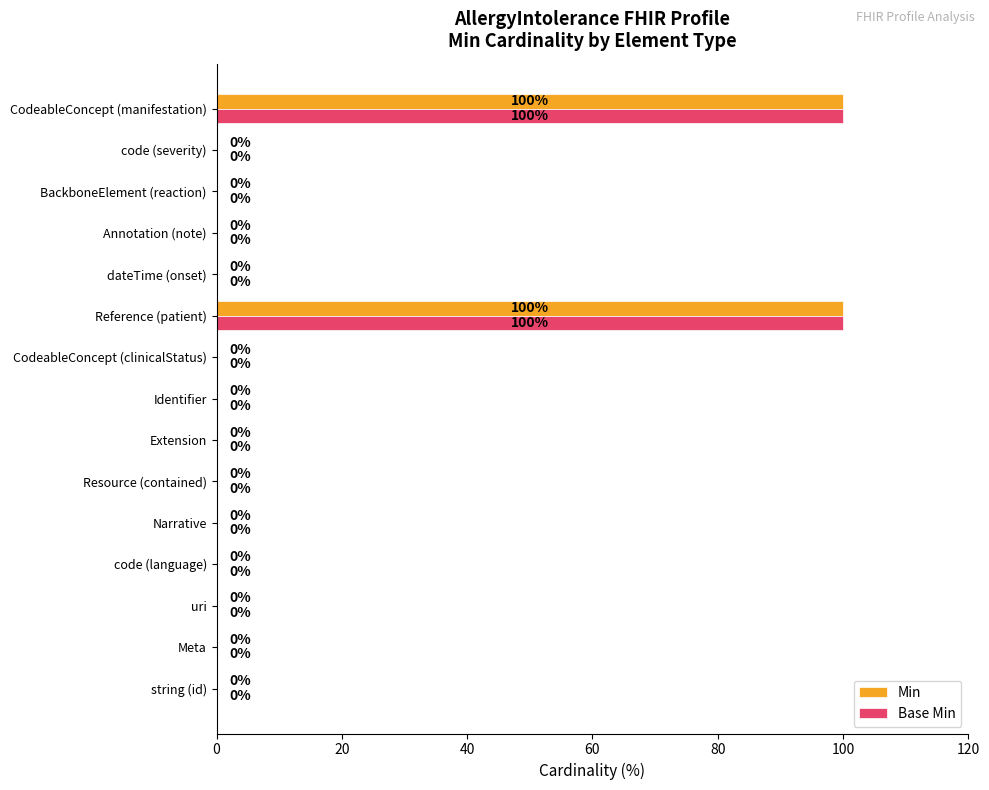

What is the sum of all Min values?

200